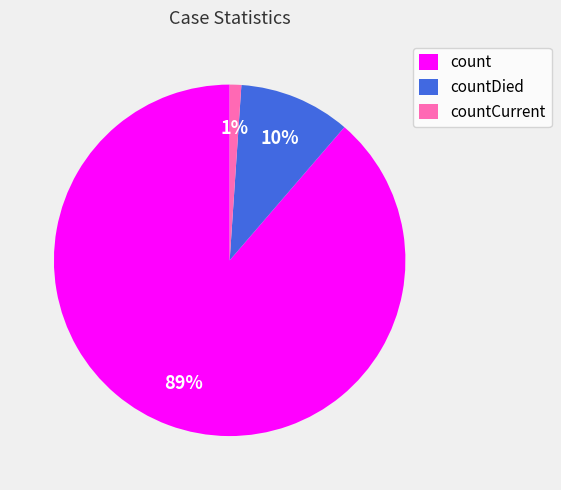

How many segments does this pie chart have?

3